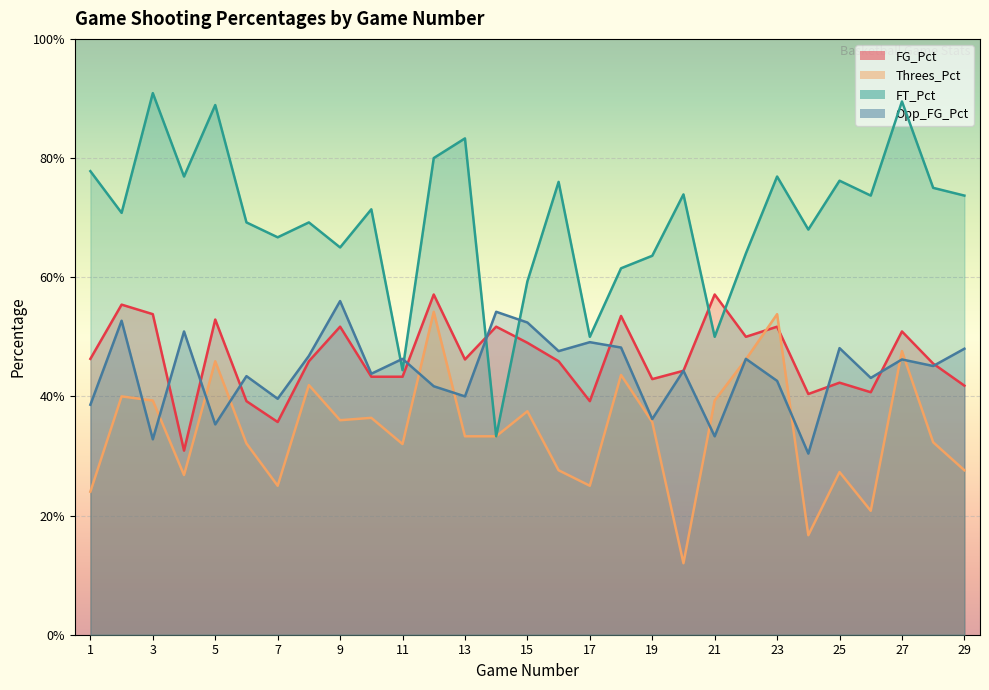

The value of FT_Pct at 6 is 0.4. True or false?

False